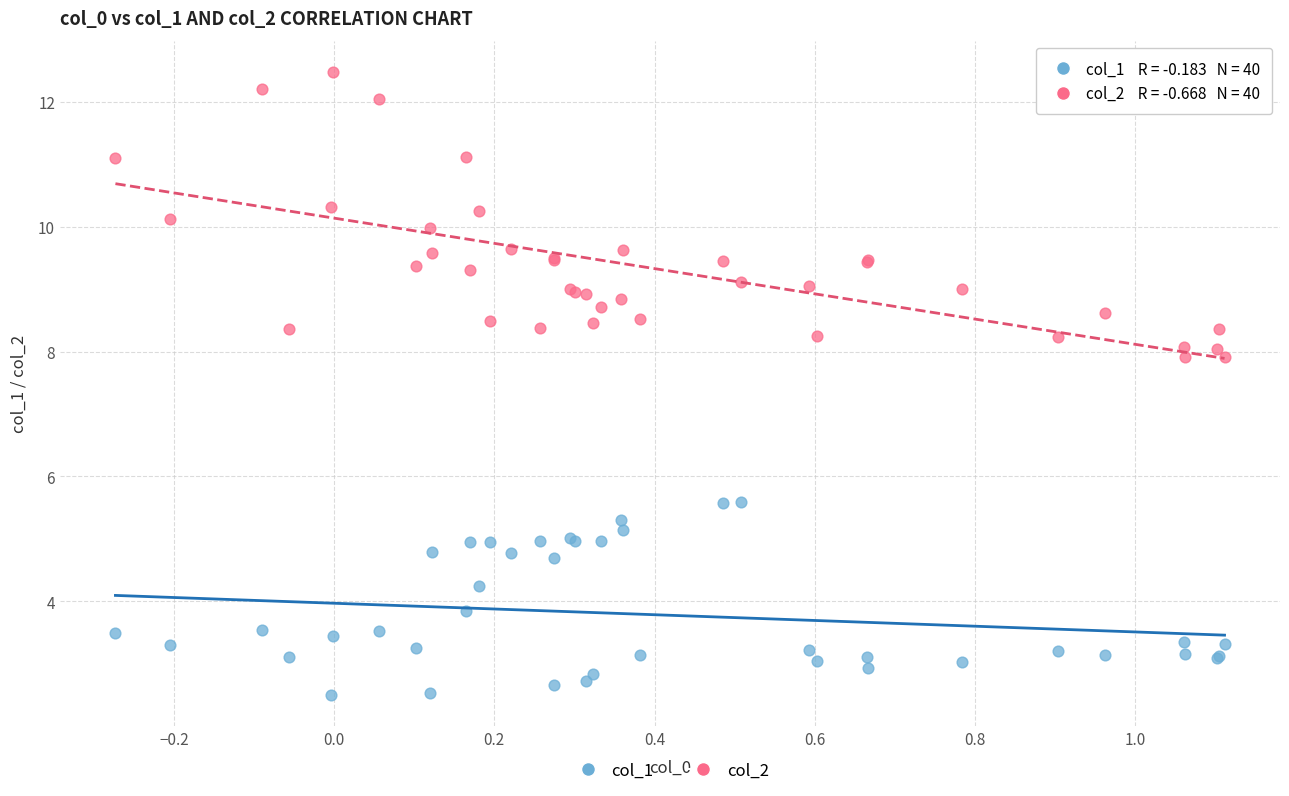

Which series contains the lowest Y value?

col_1